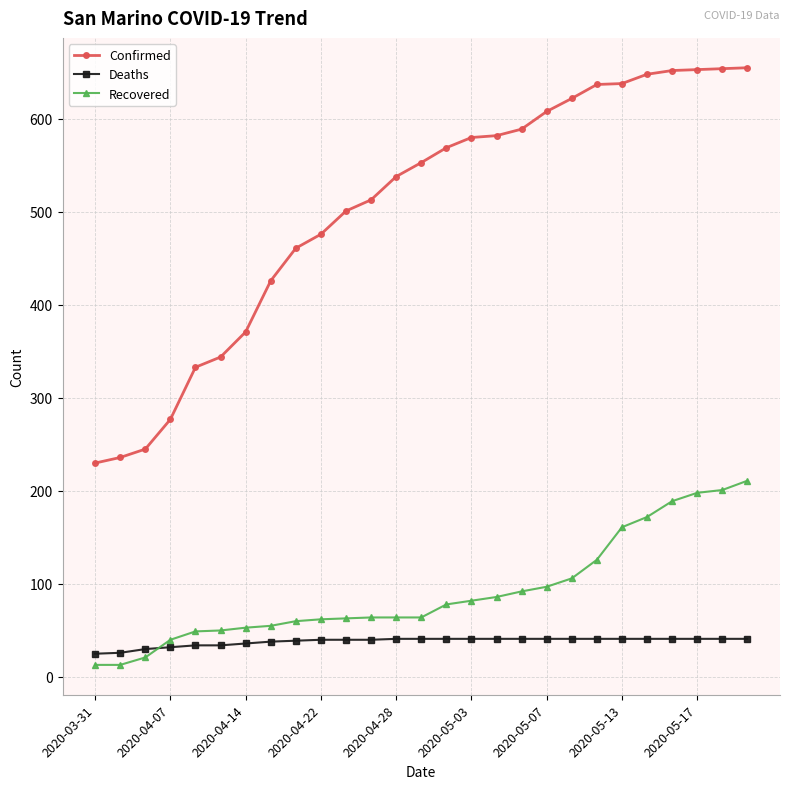

Which series has the largest total across all categories?

Confirmed